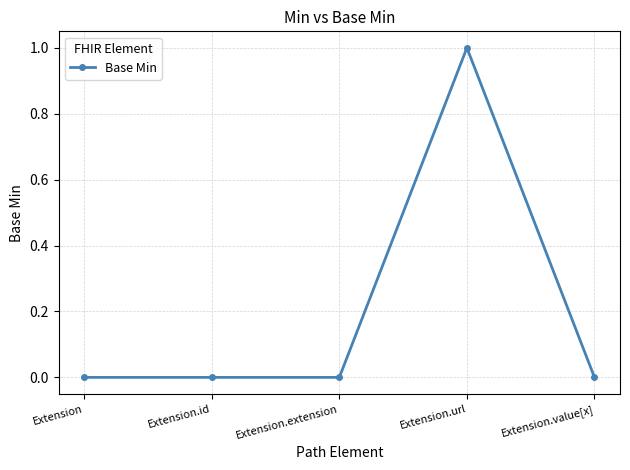

How many lines are shown in the chart?

1